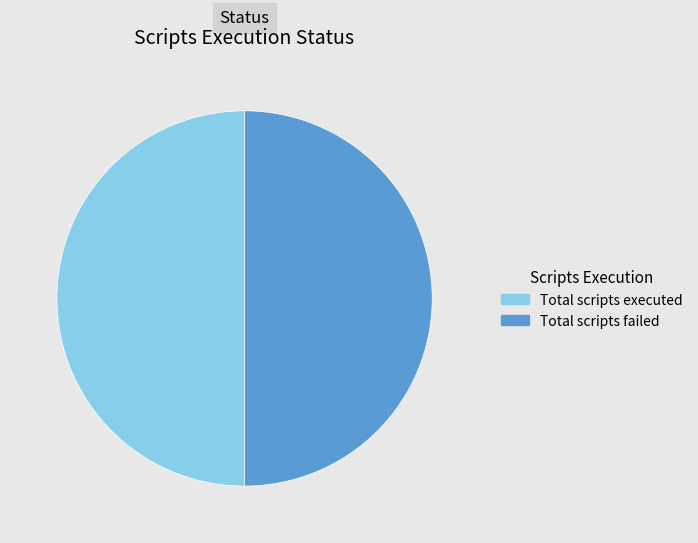

Do Total scripts failed and Total scripts executed together represent more than half of the pie?

Yes